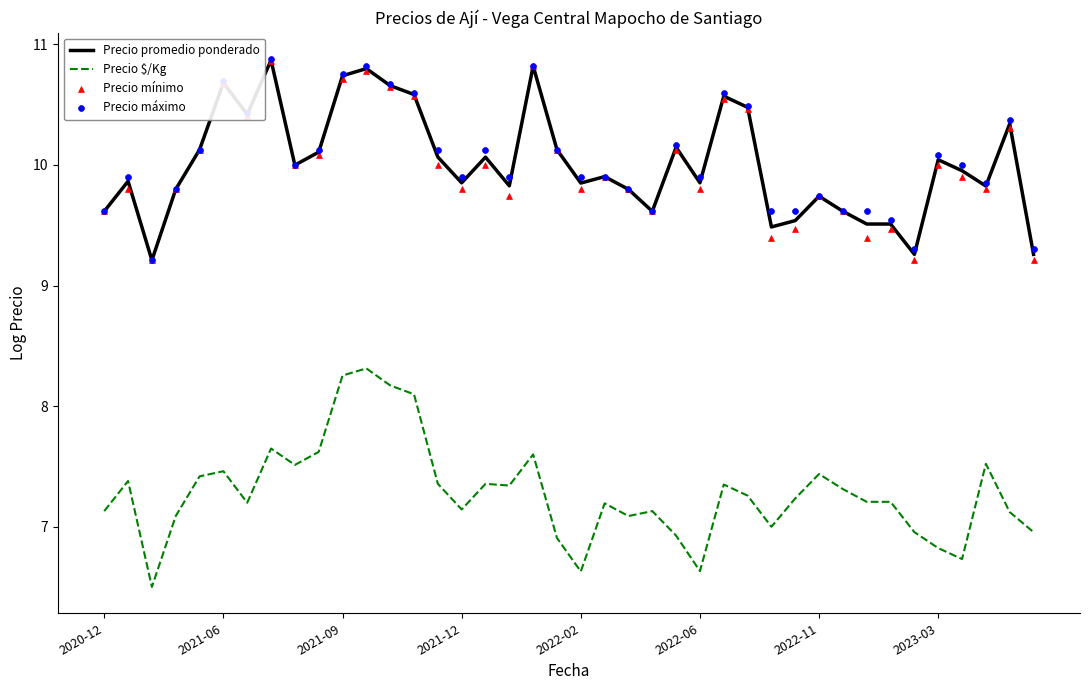

Which series reaches the maximum Y coordinate?

Precio máximo